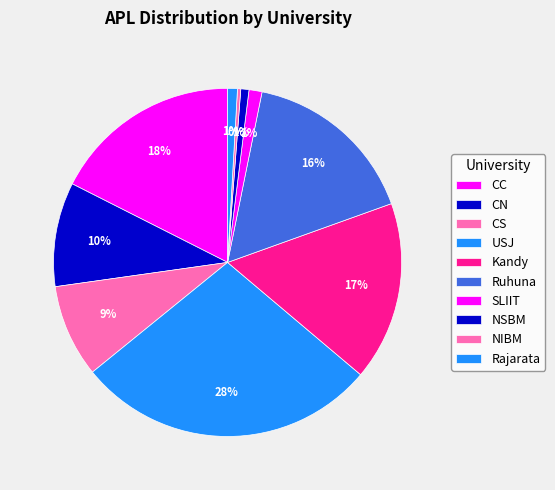

The SLIIT slice represents 1% of the pie. True or false?

True